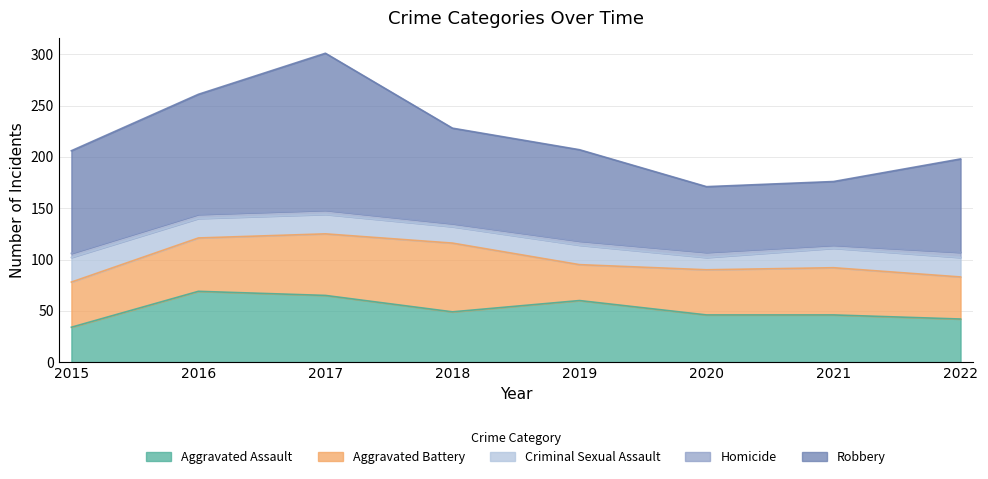

What is the difference between the Robbery values at 2021 and 2020?

2